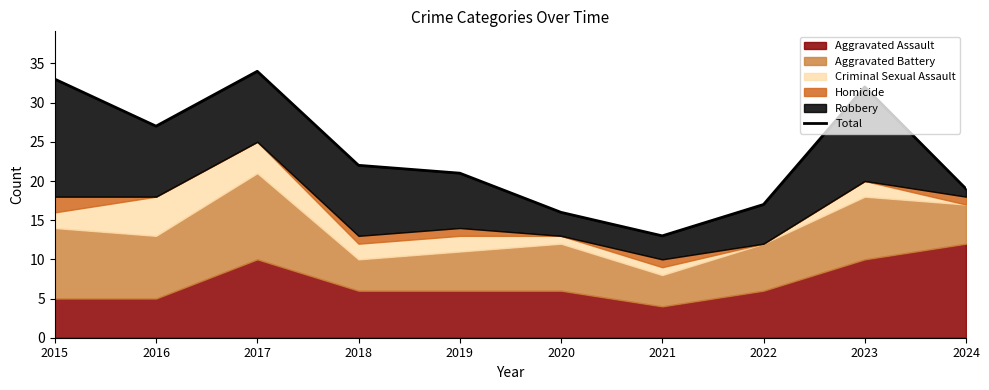

Reading right to left, extract all data points from this chart.

19	32	17	13	16	21	22	34	27	33